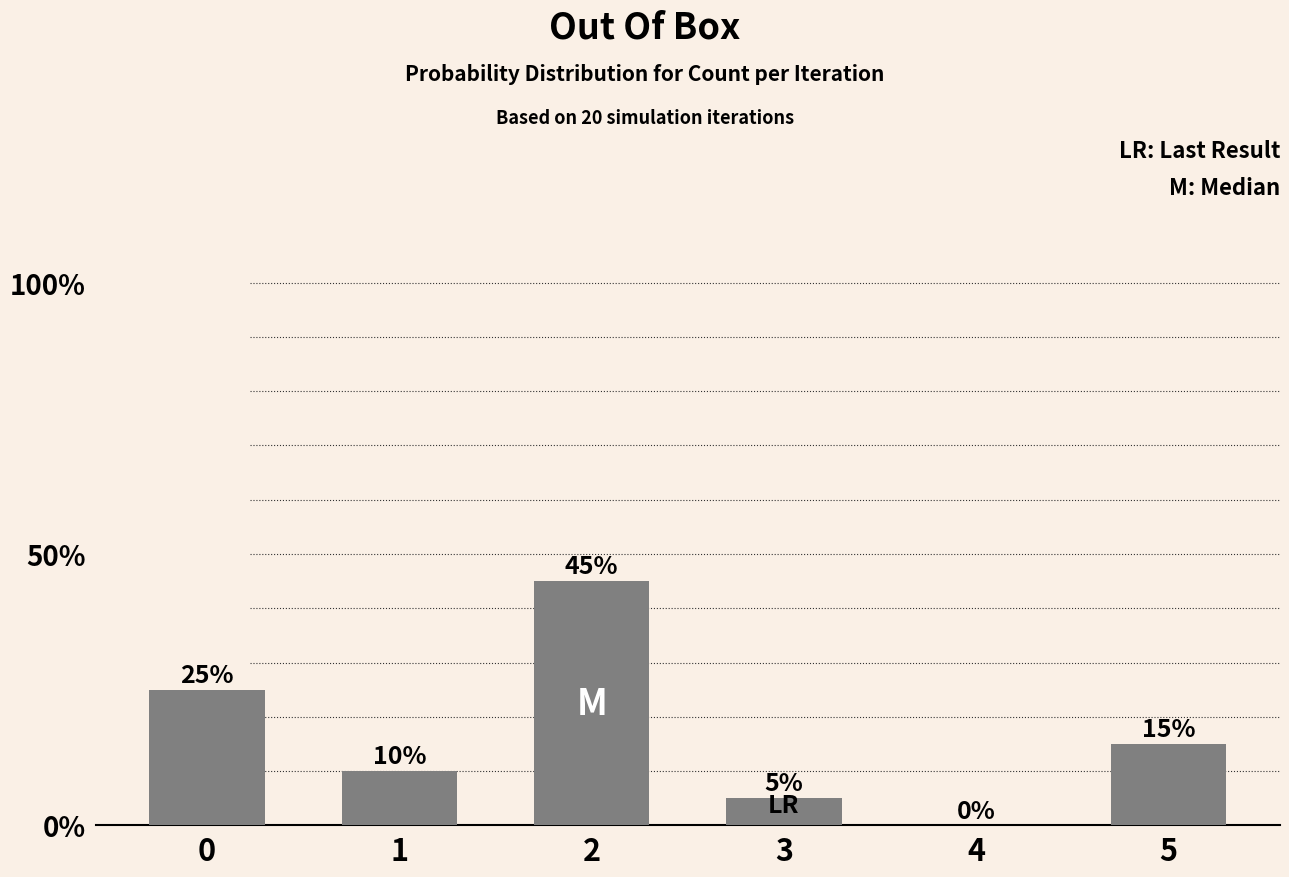

The value at 2 is 0.1. True or false?

False